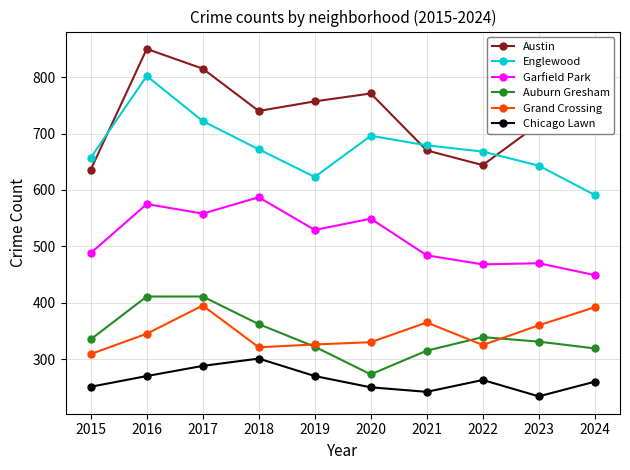

True or false: Chicago Lawn and Garfield Park intersect in this chart.

False